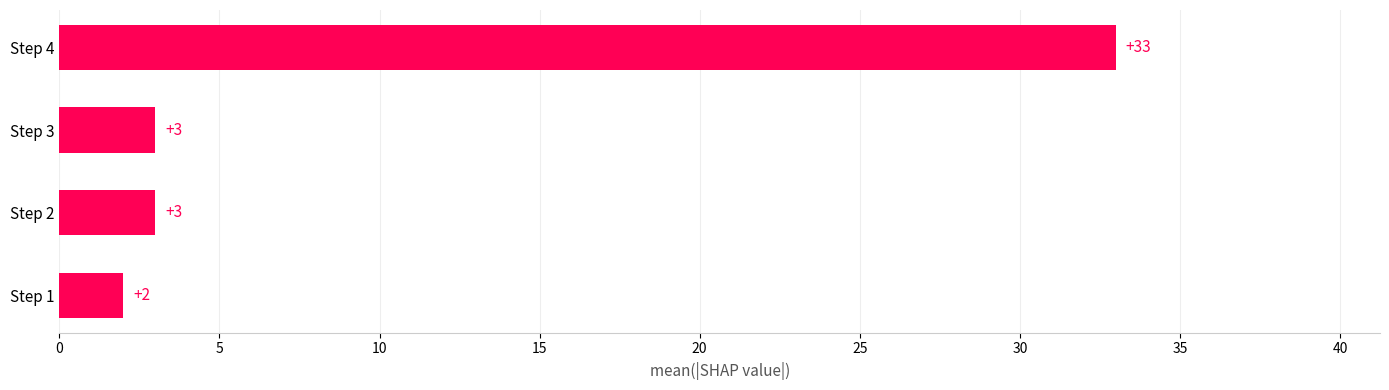

True or false: the data shows 0 at Step 1.

False